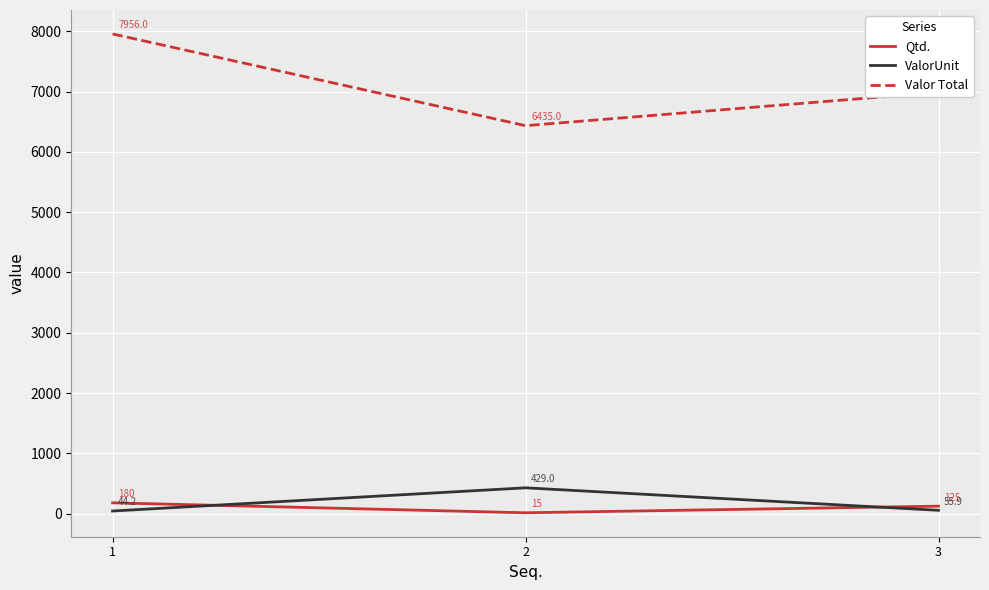

The value of Valor Total at 3 is 6987.5. True or false?

True